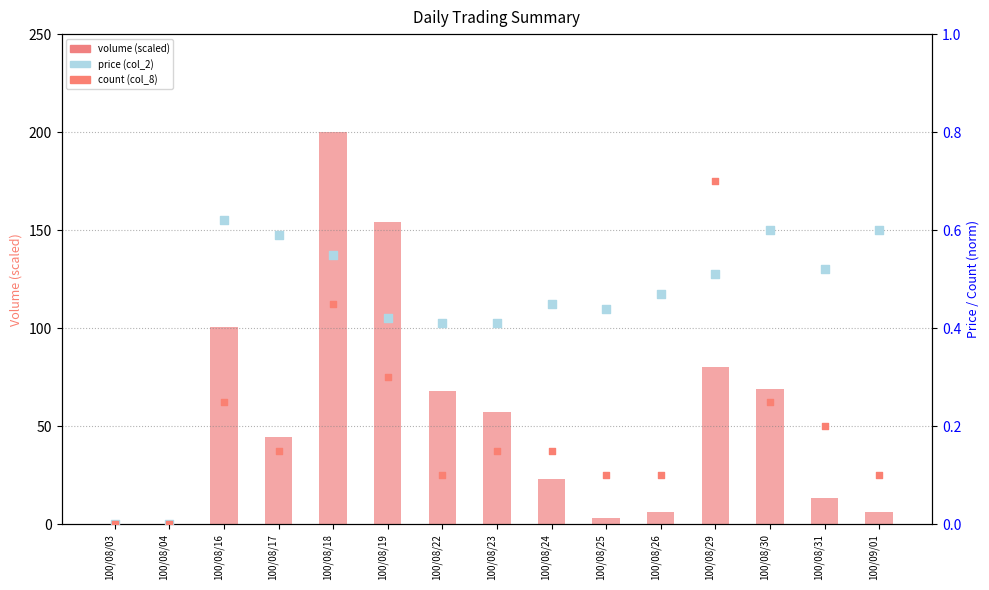

At how many categories does at least one series exceed 61?

6